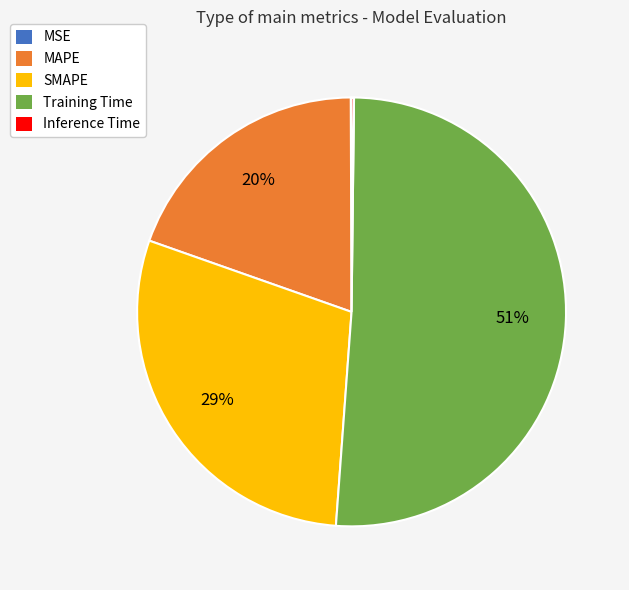

Is it true that MAPE is 20% of the pie?

True